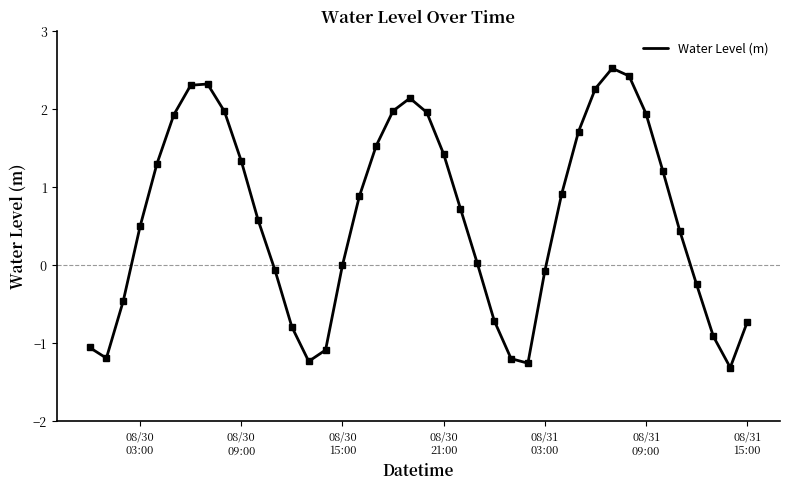

What is the difference between the maximum and minimum values?

3.8